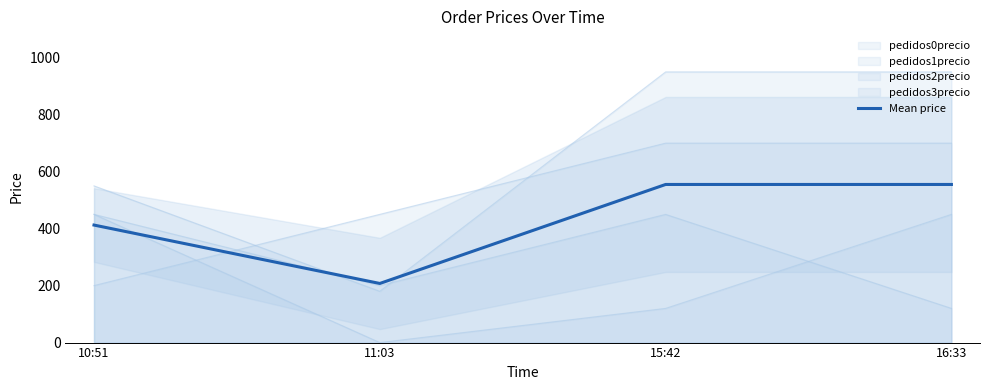

What is the difference between the second highest and second lowest values?

142.5